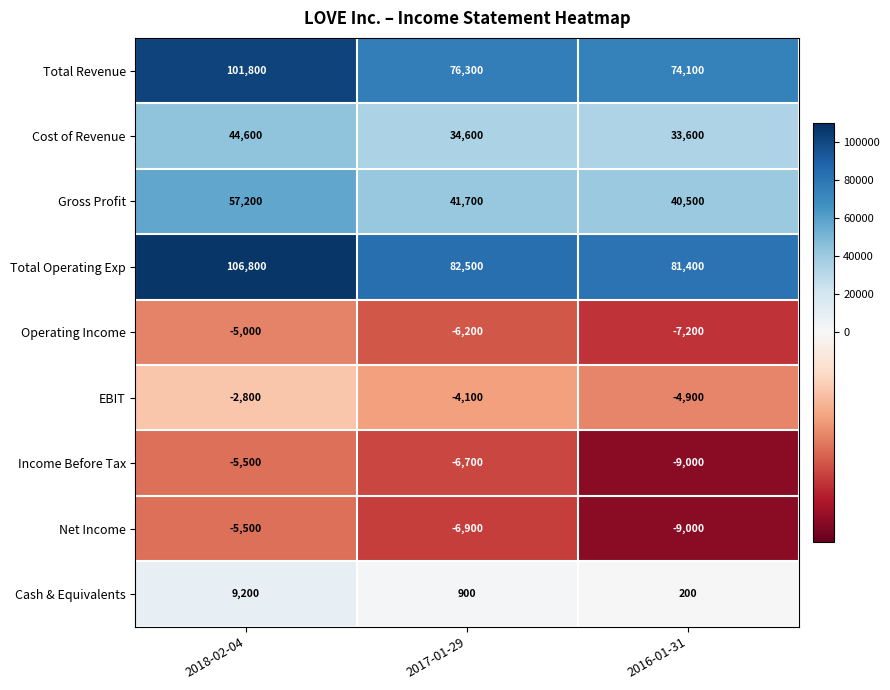

The value of Net Income at 2018-02-04 is -1434. True or false?

False